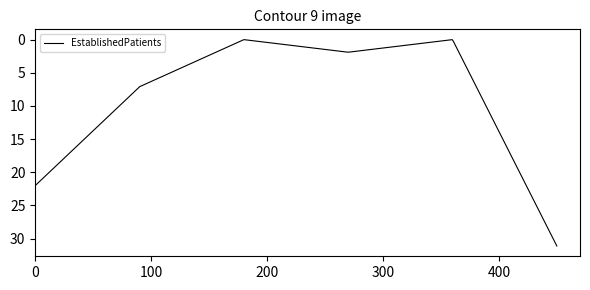

Count the number of categories in the chart.

500